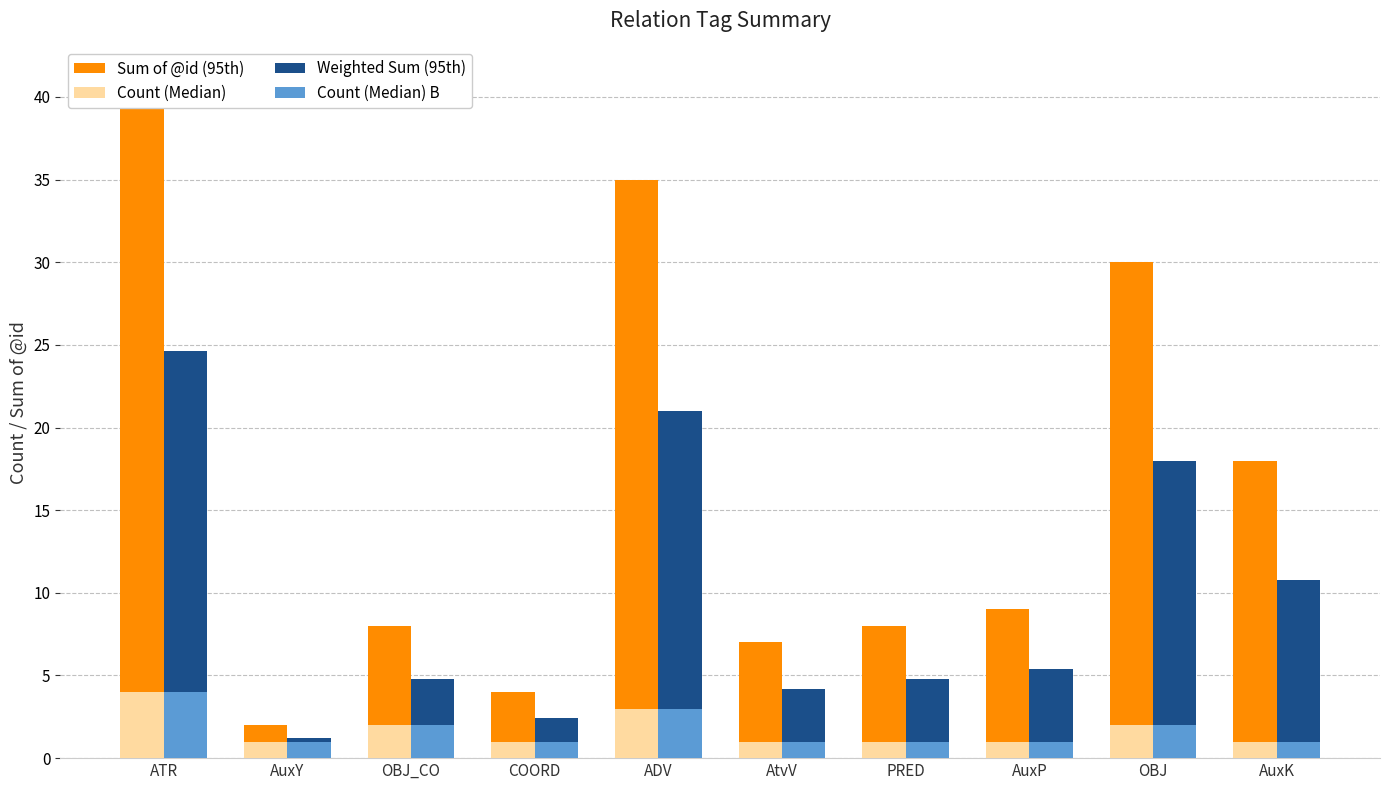

How many bars are there in total?

40